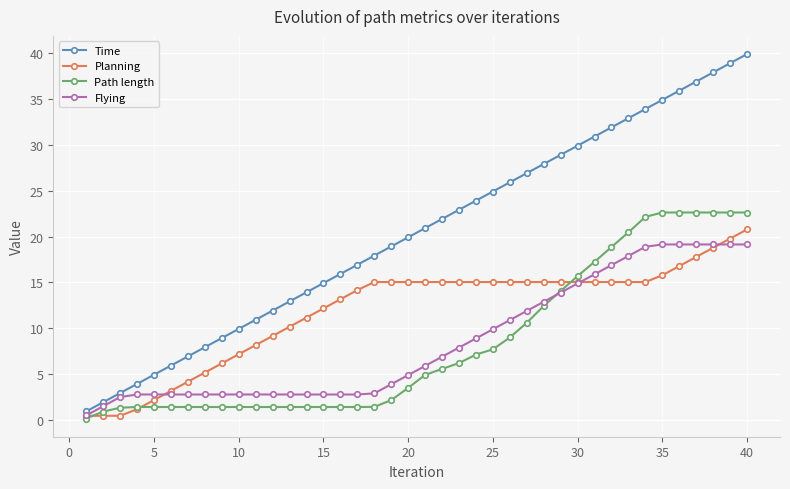

Which series has the largest total across all categories?

Time